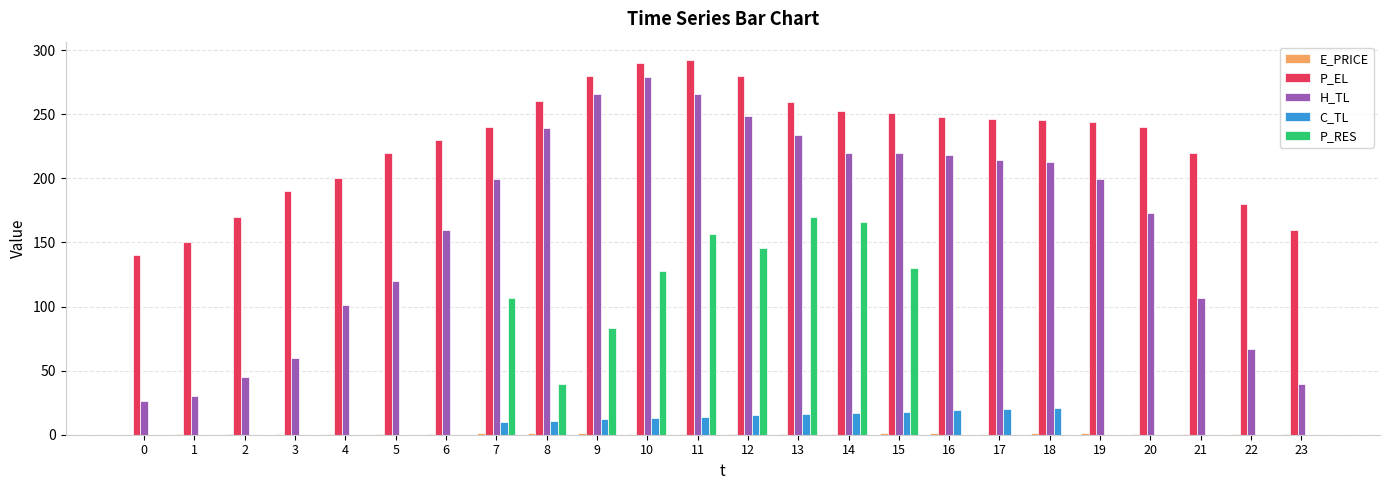

What is the sum of all C_TL values?

185.9